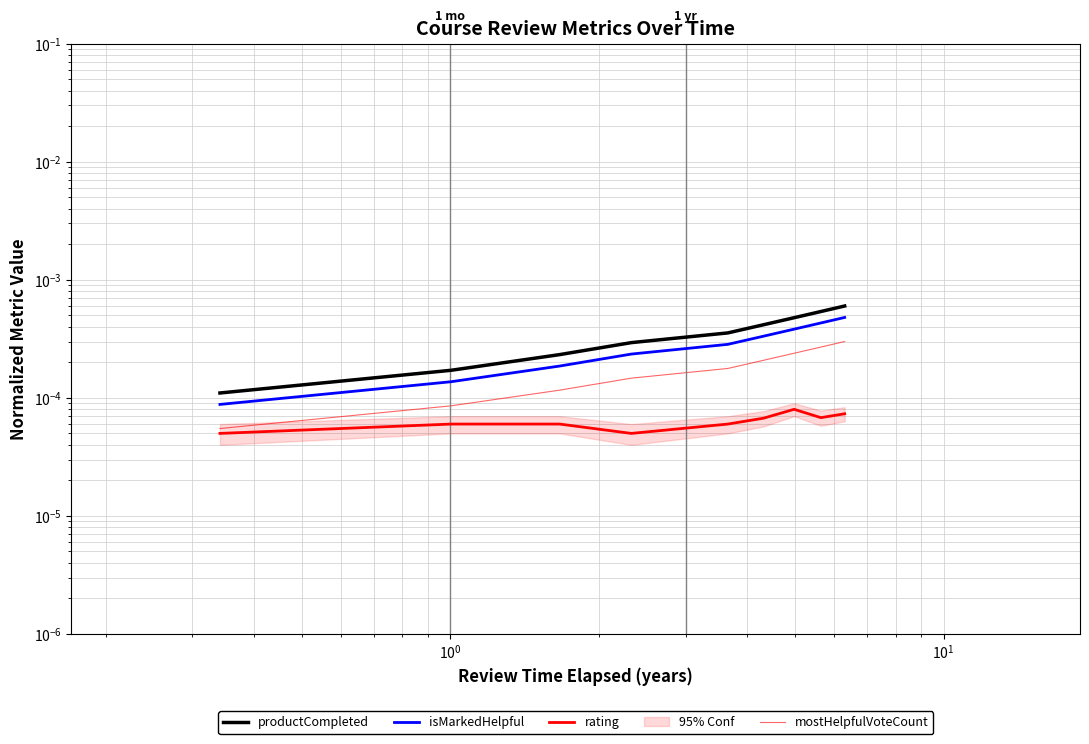

True or false: rating has a value of 0.0 at $\mathdefault{10^{2}}$.

False